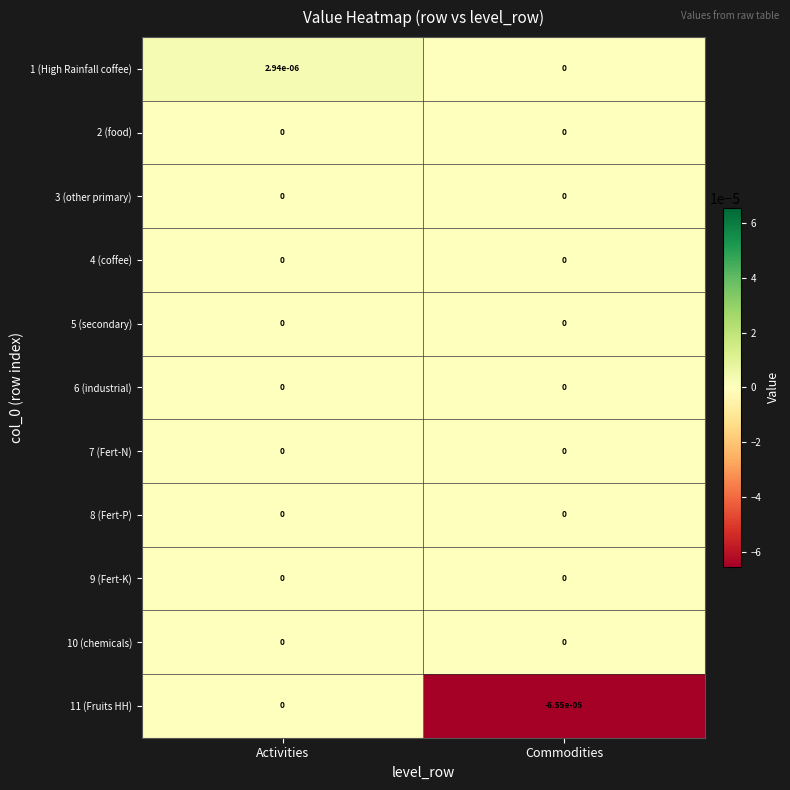

The 6 (industrial) series shows 0.0 at Activities. True or false?

True